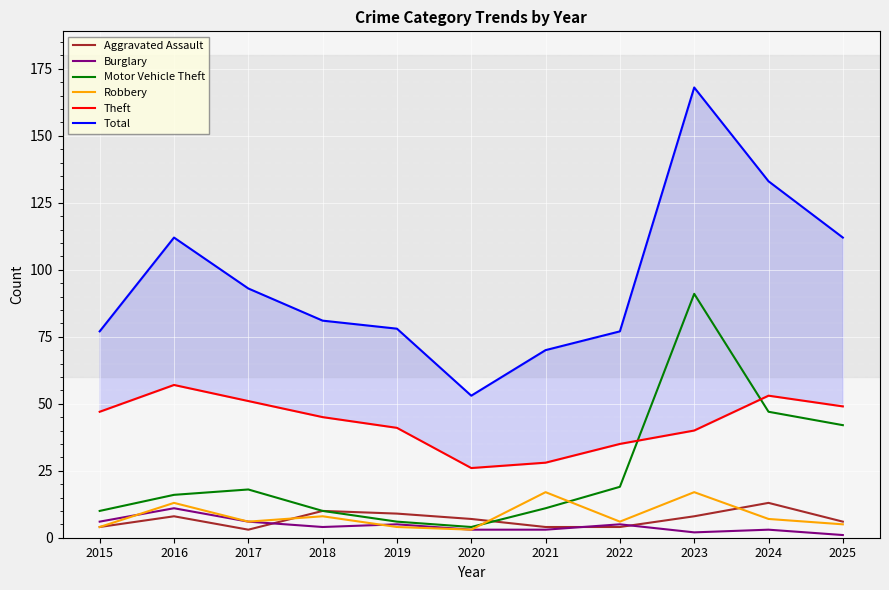

What is the value of the Robbery point at the 2nd from the left?

13